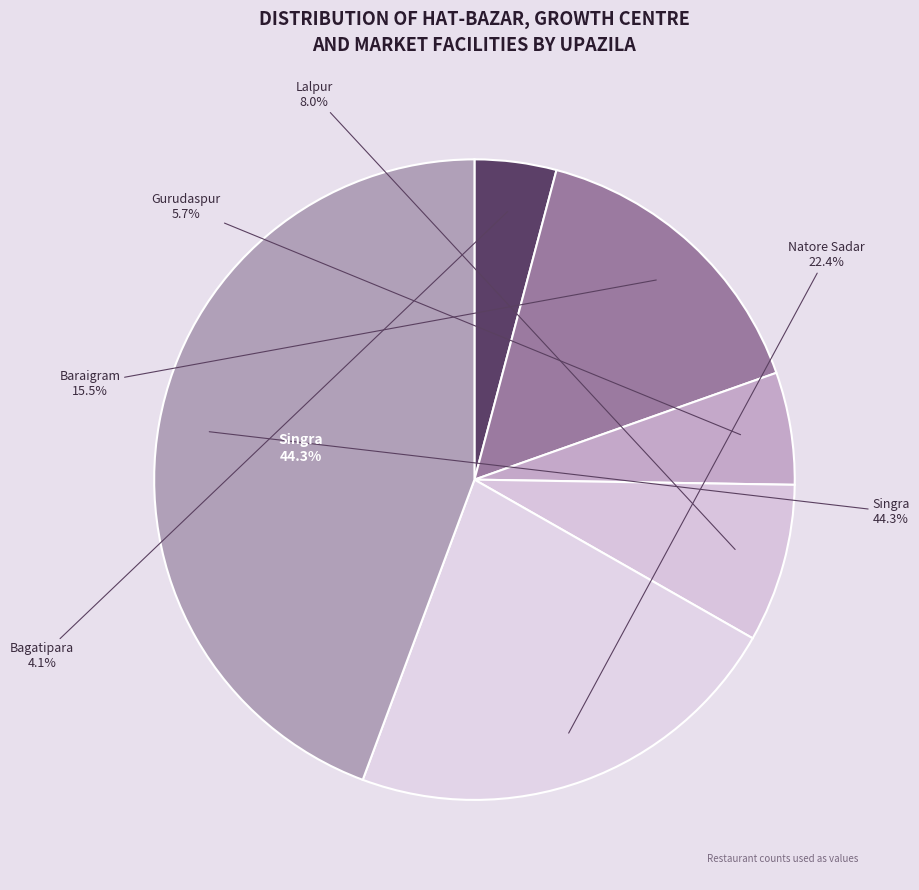

Count the number of slices in the pie.

6